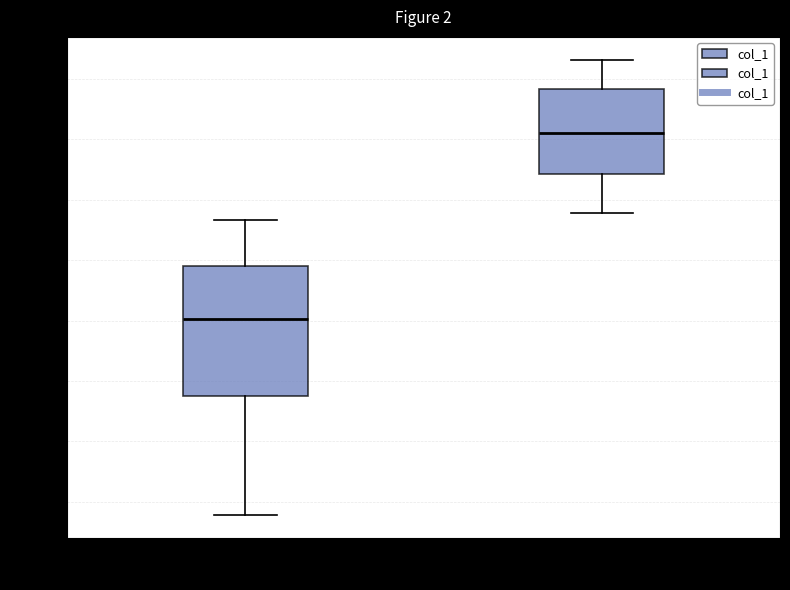

Which box's median line is the highest?

recanalization